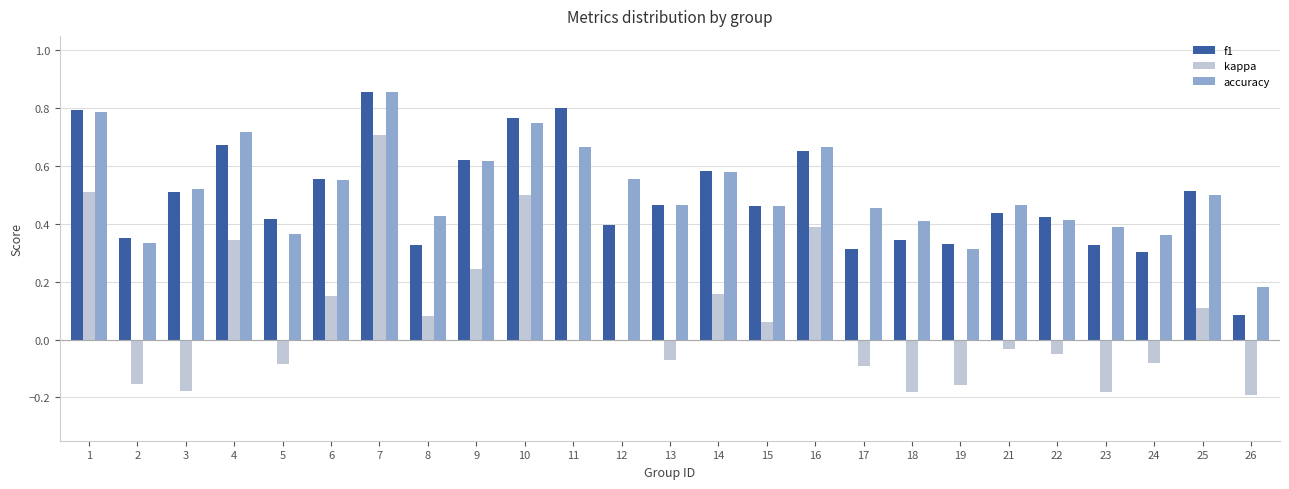

What is the sum of all f1 values?

12.3